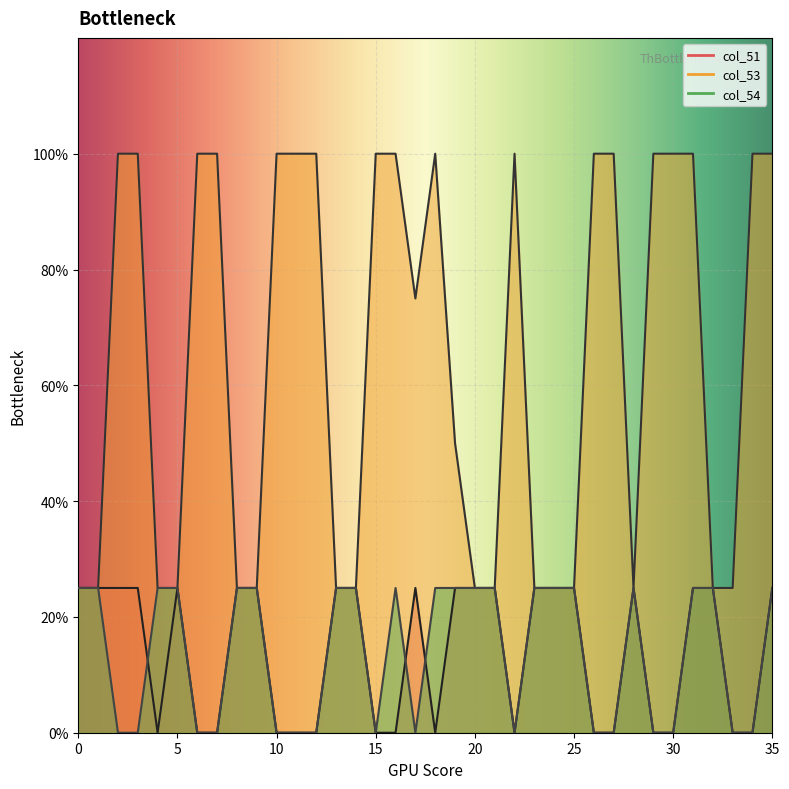

Reading left to right, what are all the values shown in this chart?

col_51: 0=1	1=1	2=1	3=1	4=0	5=1	6=0	7=0	8=1	9=1	10=0	11=0	12=0	13=1	14=1	15=0	16=0	17=1	18=0	19=1	20=1	21=1	22=0	23=1	24=1	25=1	26=0	27=0	28=1	29=0	30=0	31=1	32=1	33=0	34=0	35=1
col_53: 0=1	1=1	2=4	3=4	4=1	5=1	6=4	7=4	8=1	9=1	10=4	11=4	12=4	13=1	14=1	15=4	16=4	17=3	18=4	19=2	20=1	21=1	22=4	23=1	24=1	25=1	26=4	27=4	28=1	29=4	30=4	31=4	32=1	33=1	34=4	35=4
col_54: 0=1	1=1	2=0	3=0	4=1	5=1	6=0	7=0	8=1	9=1	10=0	11=0	12=0	13=1	14=1	15=0	16=1	17=0	18=1	19=1	20=1	21=1	22=0	23=1	24=1	25=1	26=0	27=0	28=1	29=0	30=0	31=1	32=1	33=0	34=0	35=1